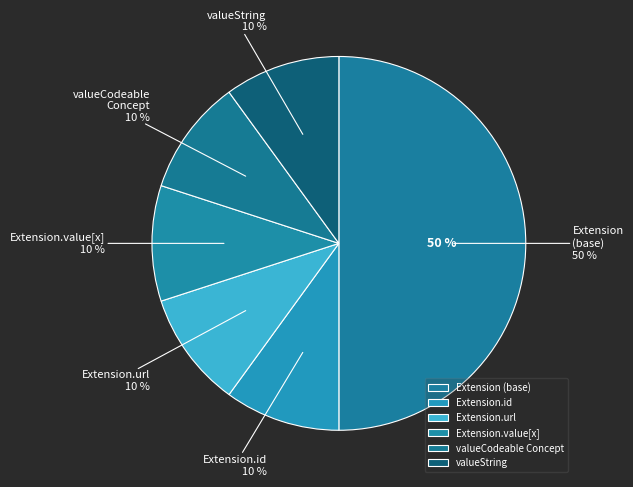

Does any single category account for the majority?

Yes